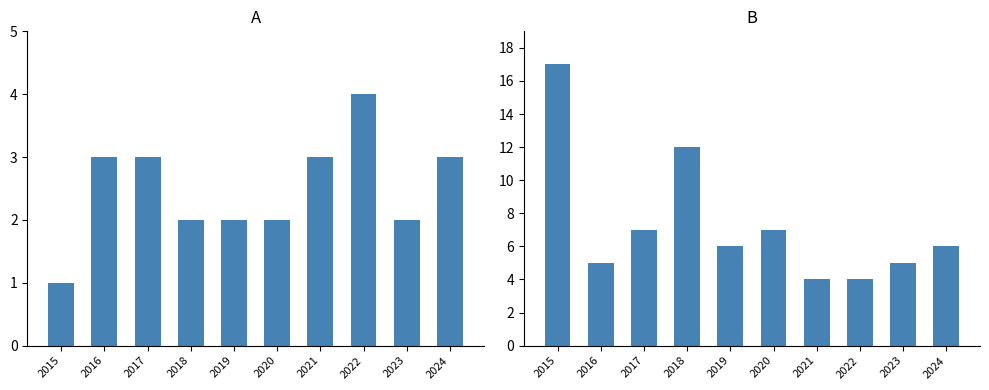

What is the difference between the maximum and minimum values in the Robbery series?

13